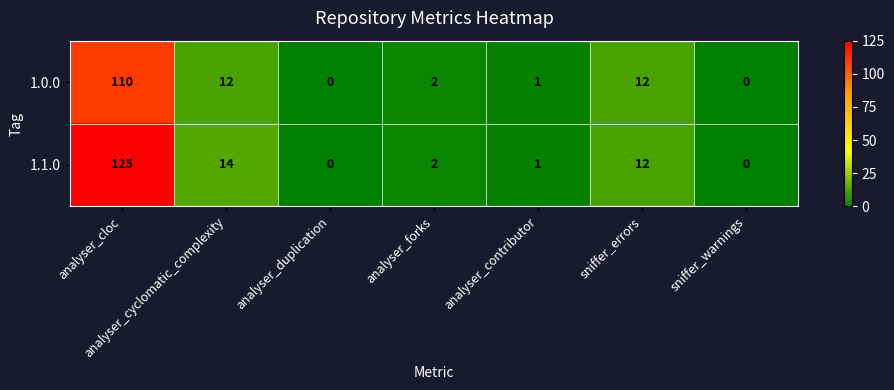

At which category is the sum across all series the highest?

analyser_cloc